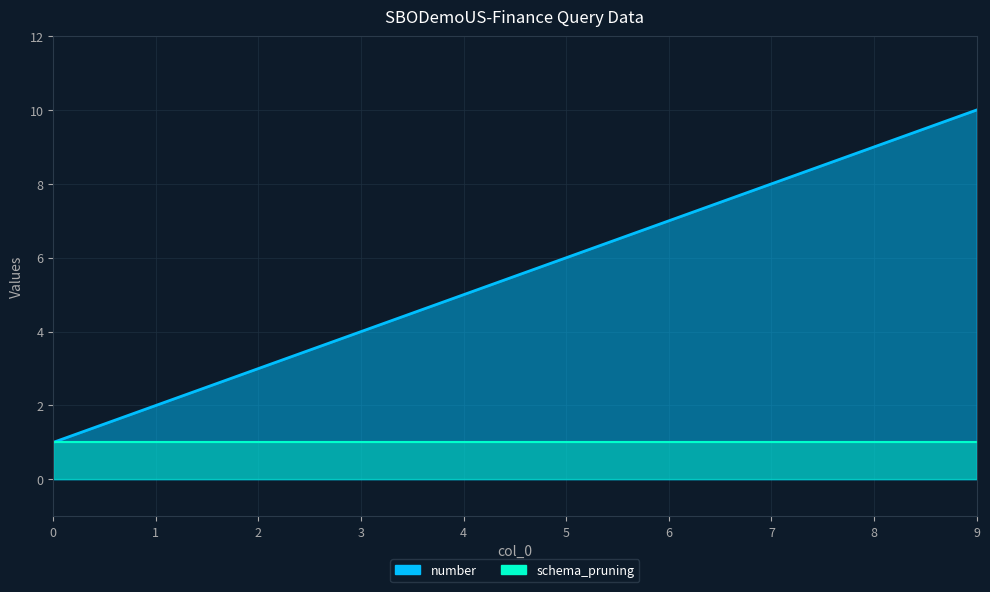

Is it true that the value at 7 is 5?

False